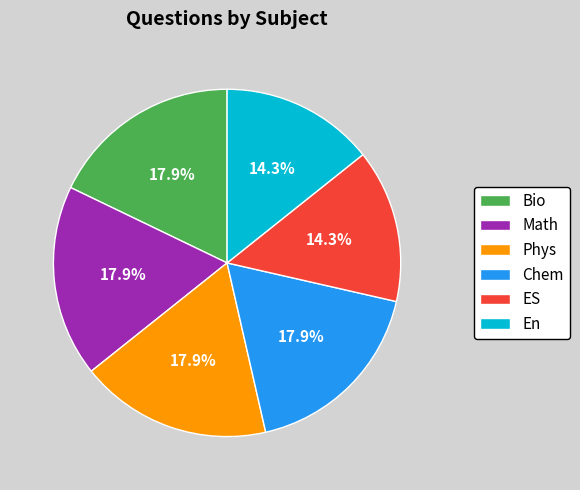

The Chem slice represents 32% of the pie. True or false?

False